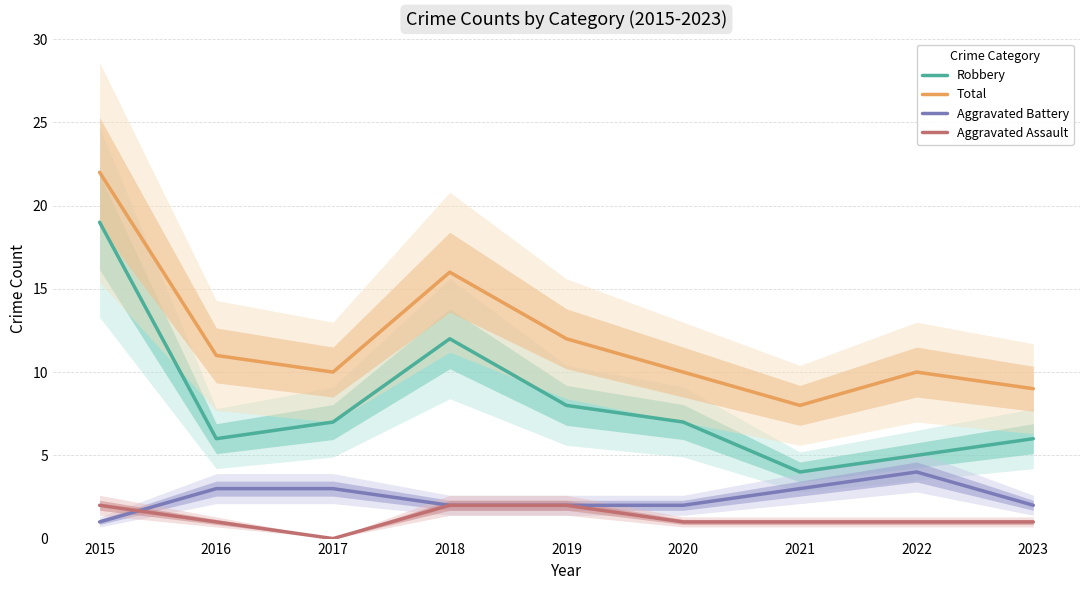

Between 2019 and 2022, which is larger?

2019